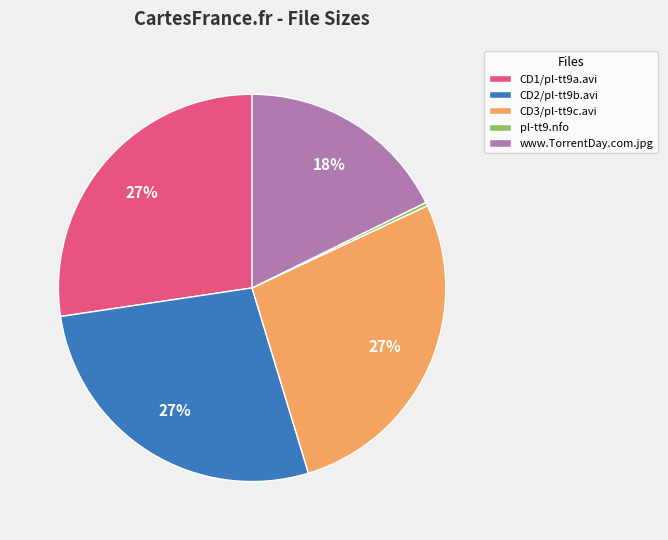

Which category has the smallest portion of the pie?

pl-tt9.nfo